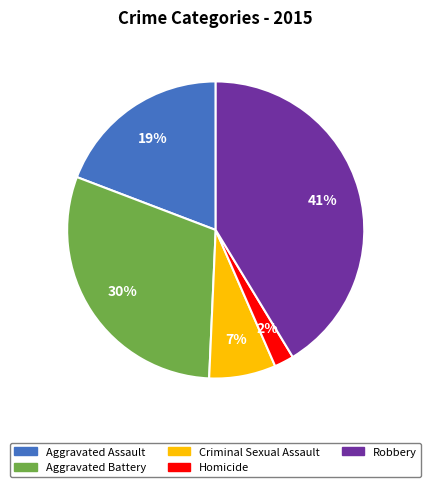

What is the largest slice in the pie chart?

Robbery